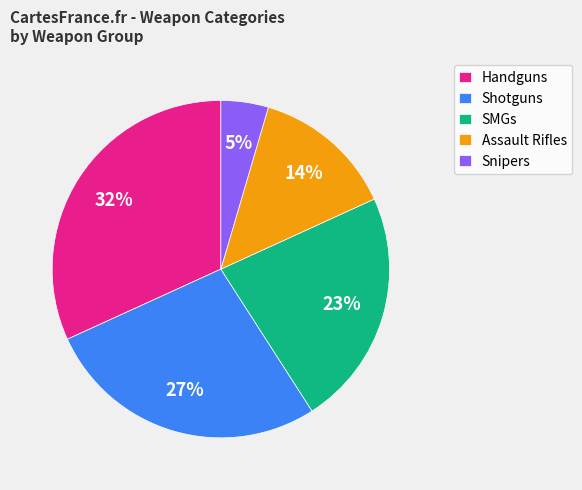

To the nearest percent, what is the difference between the largest and smallest slice percentages?

27%